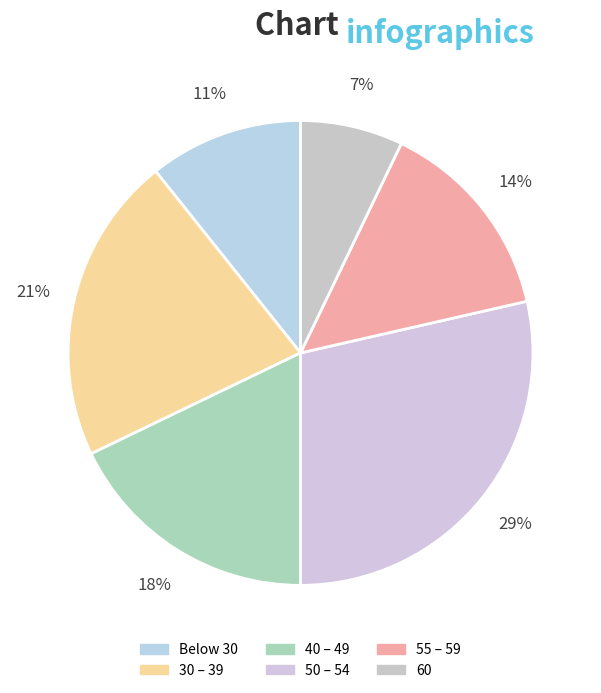

How many segments does this pie chart have?

6